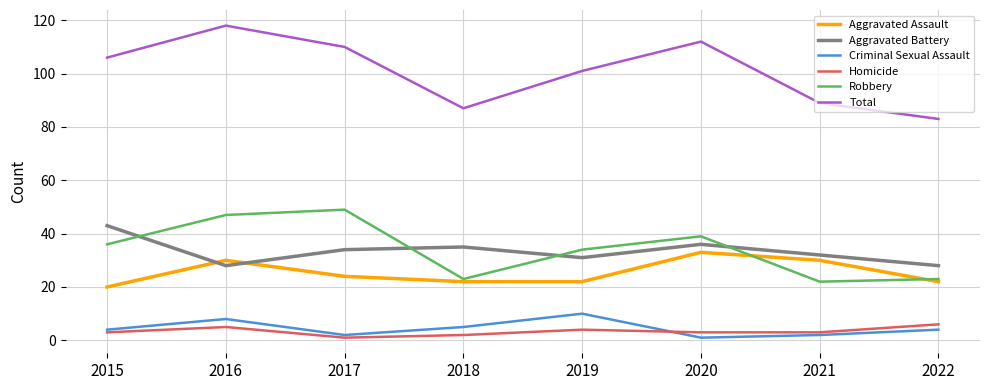

What is the spread (max minus min) of values at 2016?

113